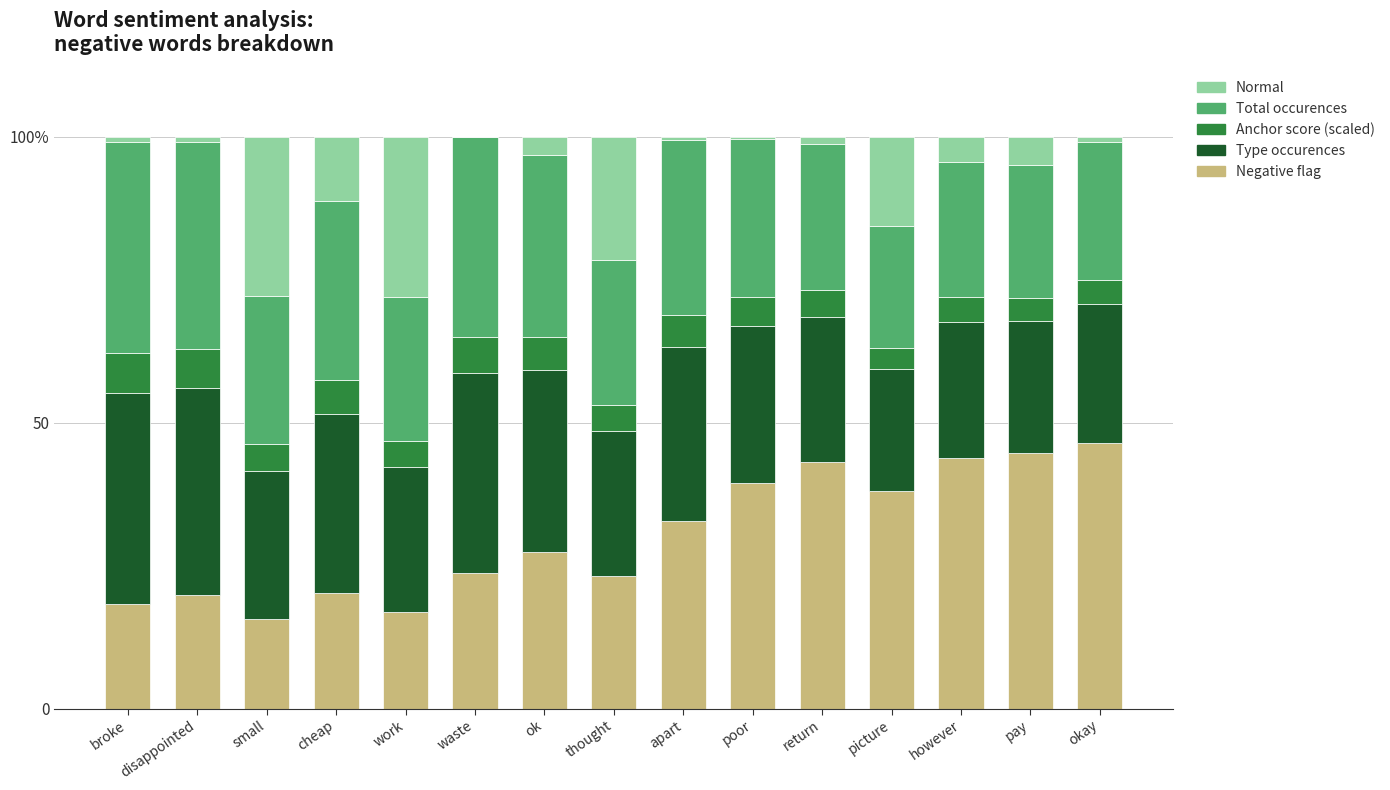

What are all the series names shown in the legend?

Normal, Total occurences, Anchor score (scaled), Type occurences, Negative flag